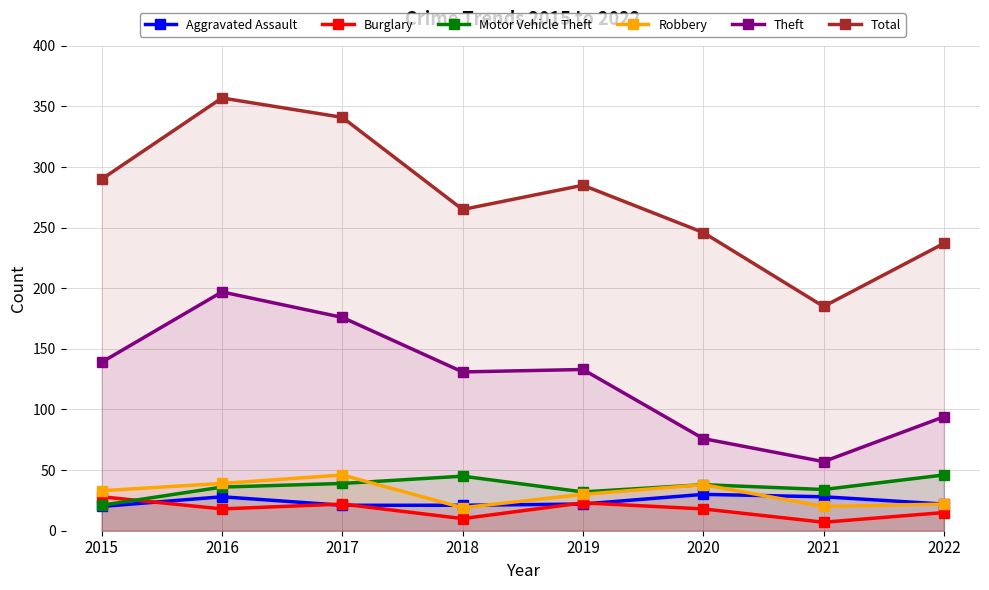

List the series in order of their peak value, highest first.

Total, Theft, Motor Vehicle Theft, Robbery, Aggravated Assault, Burglary